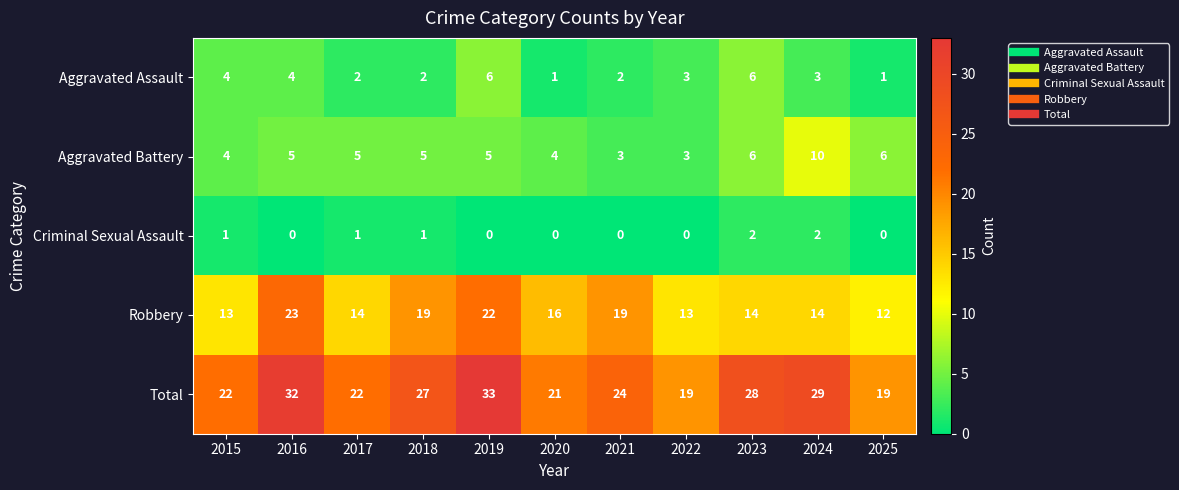

What is the difference between the Total values at 2024 and 2015?

7